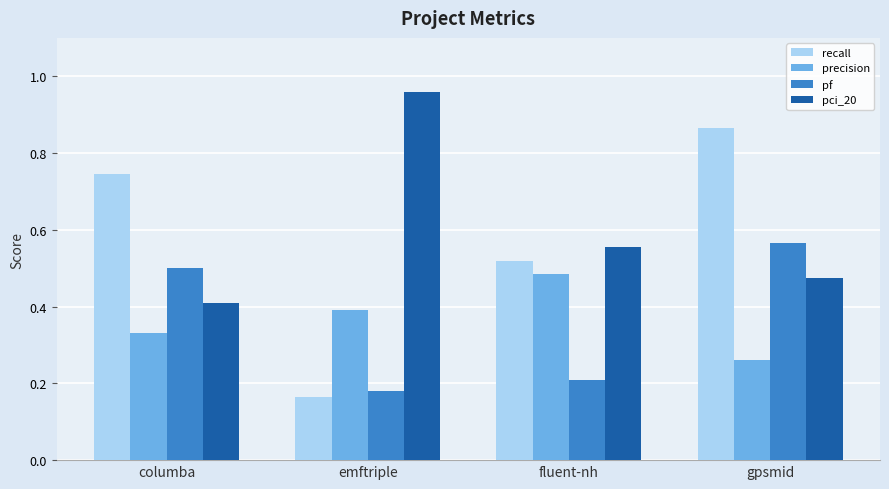

What are all the series names shown in the legend?

recall, precision, pf, pci_20